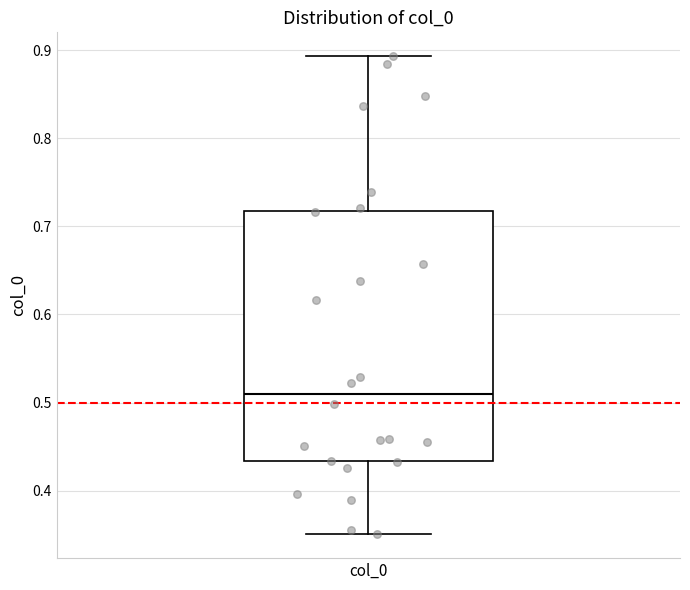

Transcribe this box plot: give where the median line is, the range the box spans, and where the two whiskers end, as read against the y-axis. The values are not printed on the chart, so give them approximately, as read against the axis.

median 0.51, box 0.43 to 0.72, whiskers 0.35 to 0.89